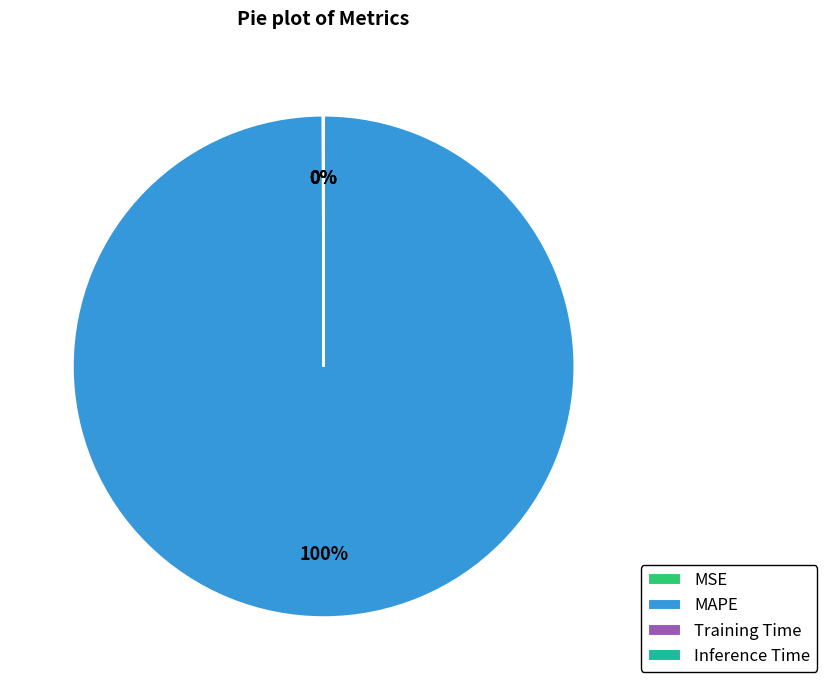

Does MAPE represent more than half of the total?

Yes